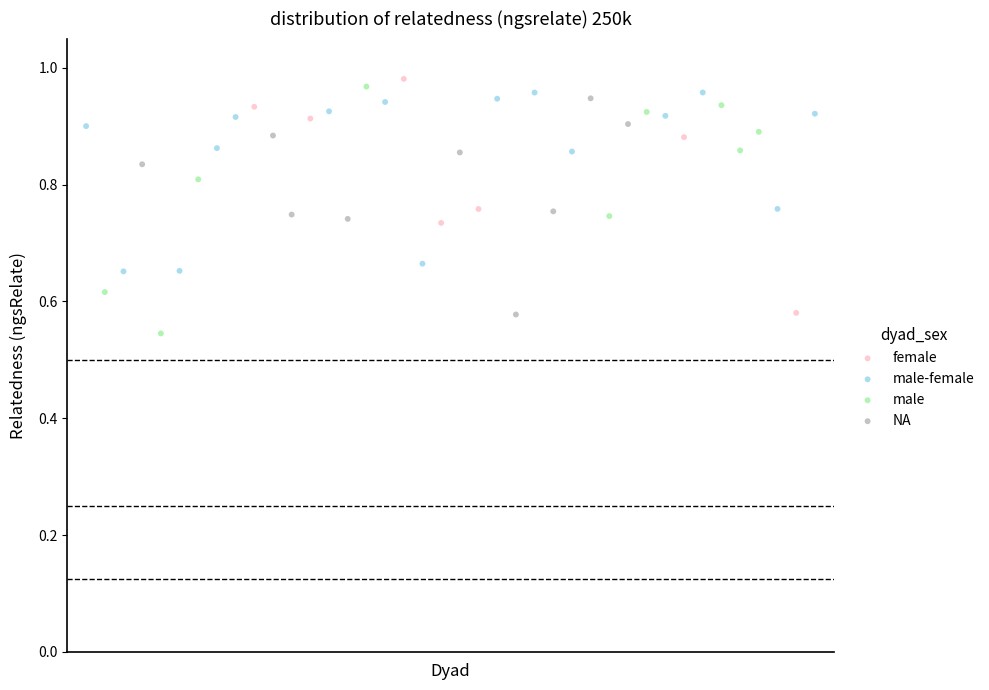

Which series has the largest Y range (max minus min)?

male